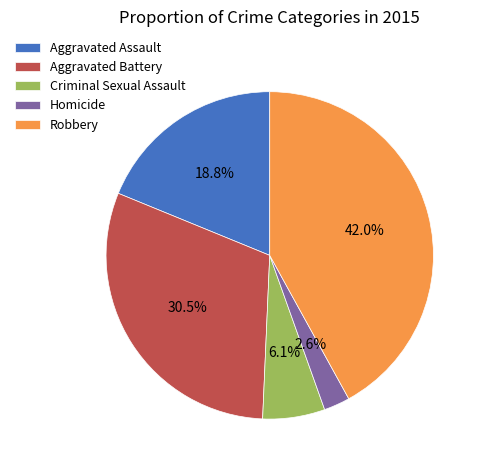

What percentage is NOT represented by Criminal Sexual Assault?

93.9%